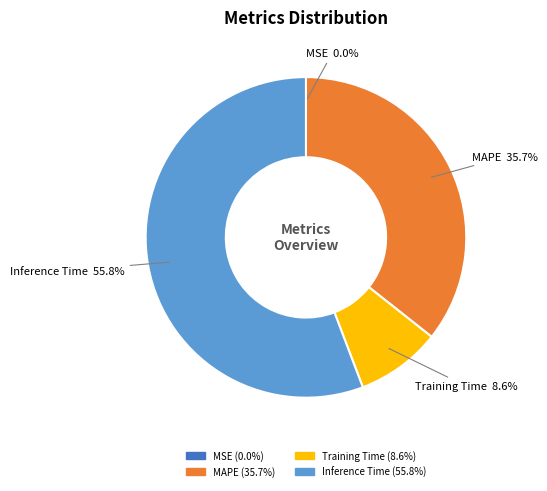

Between MAPE and Inference Time, which is larger?

Inference Time